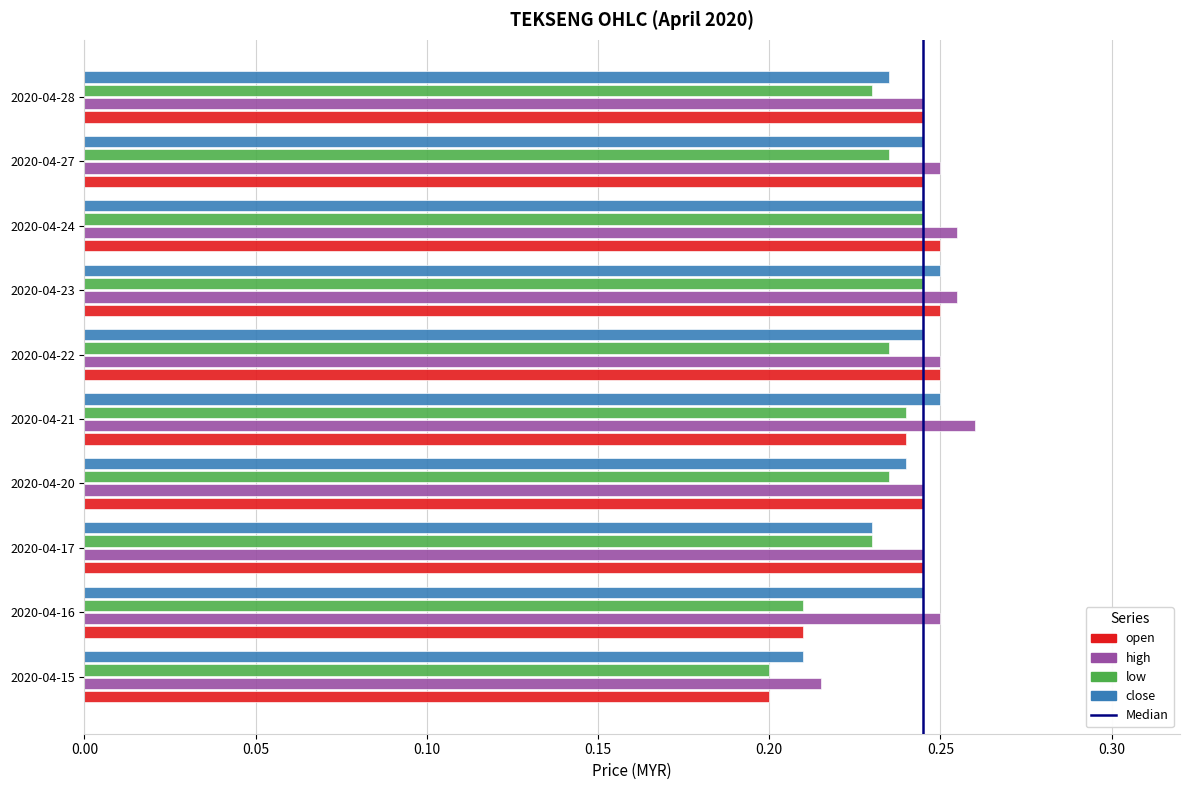

True or false: the data shows -1 at 0.00.

False